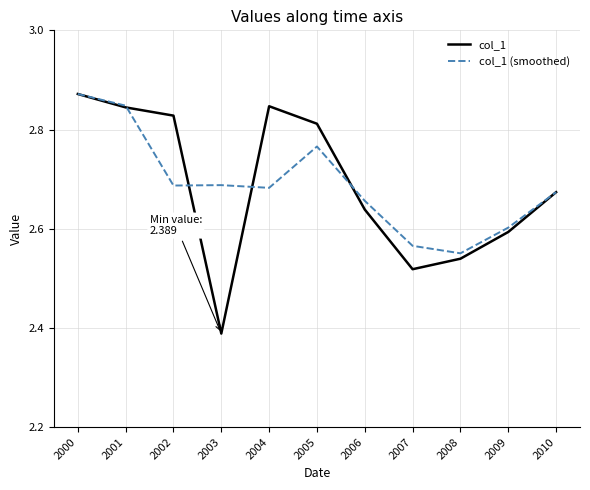

Is it true that col_1 equals 3.2 at 2003?

False